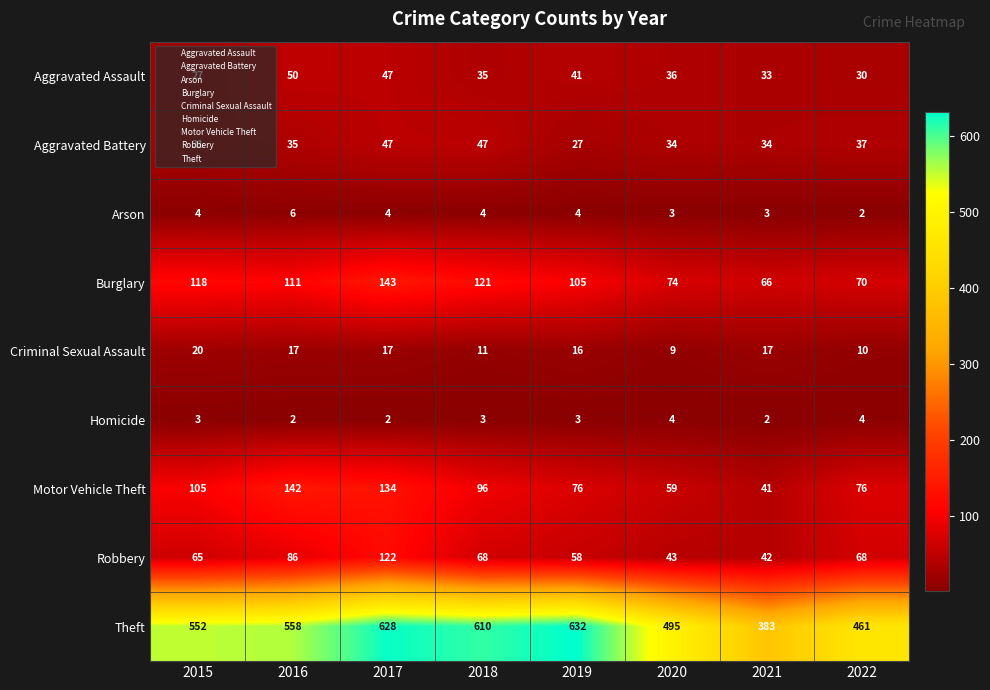

At how many categories does at least one series exceed 237?

8